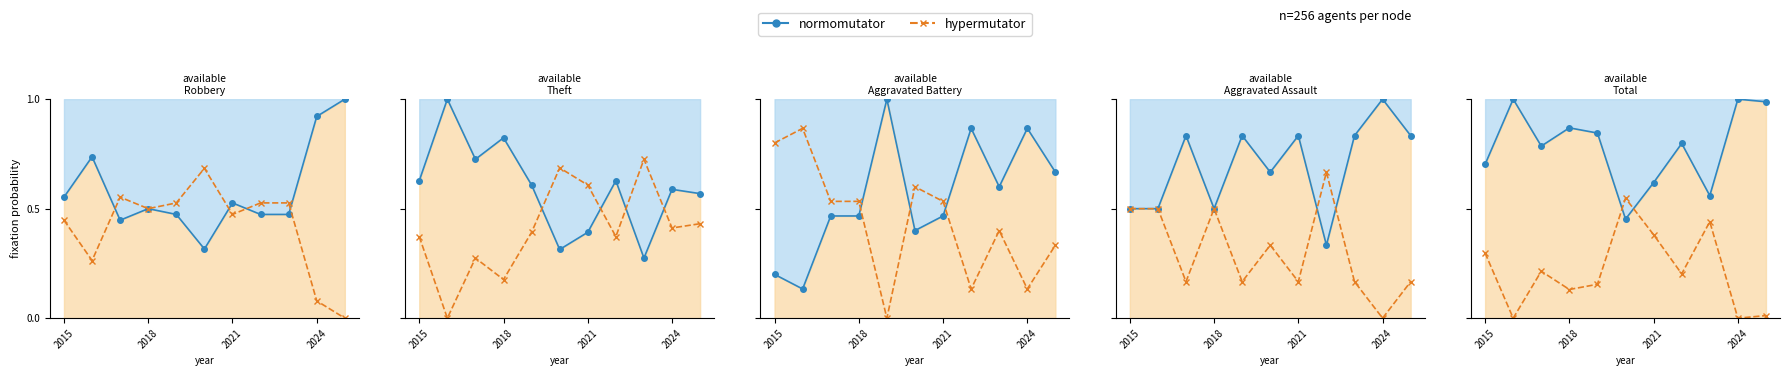

The value of normomutator at 2021 is 0.6. True or false?

True